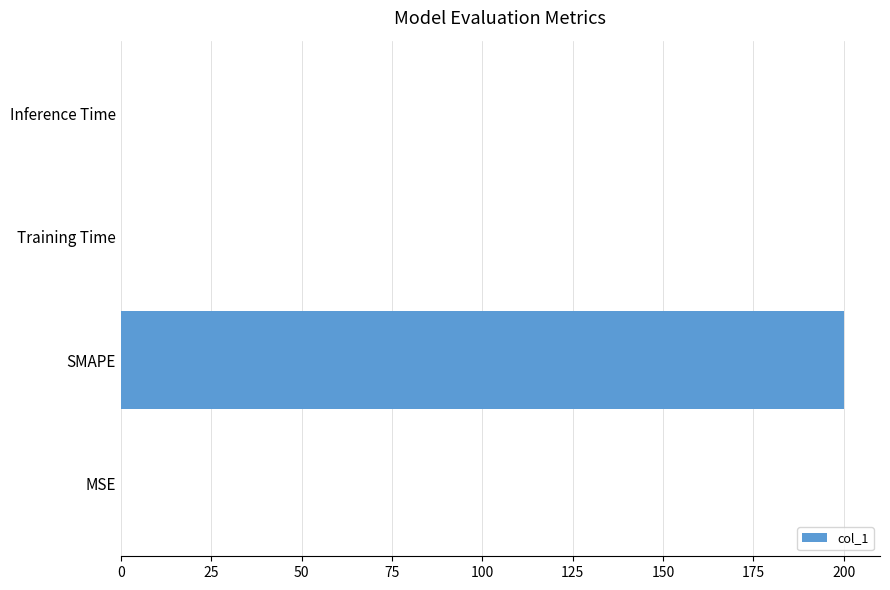

Is it true that the value at Training Time is 0.0?

True